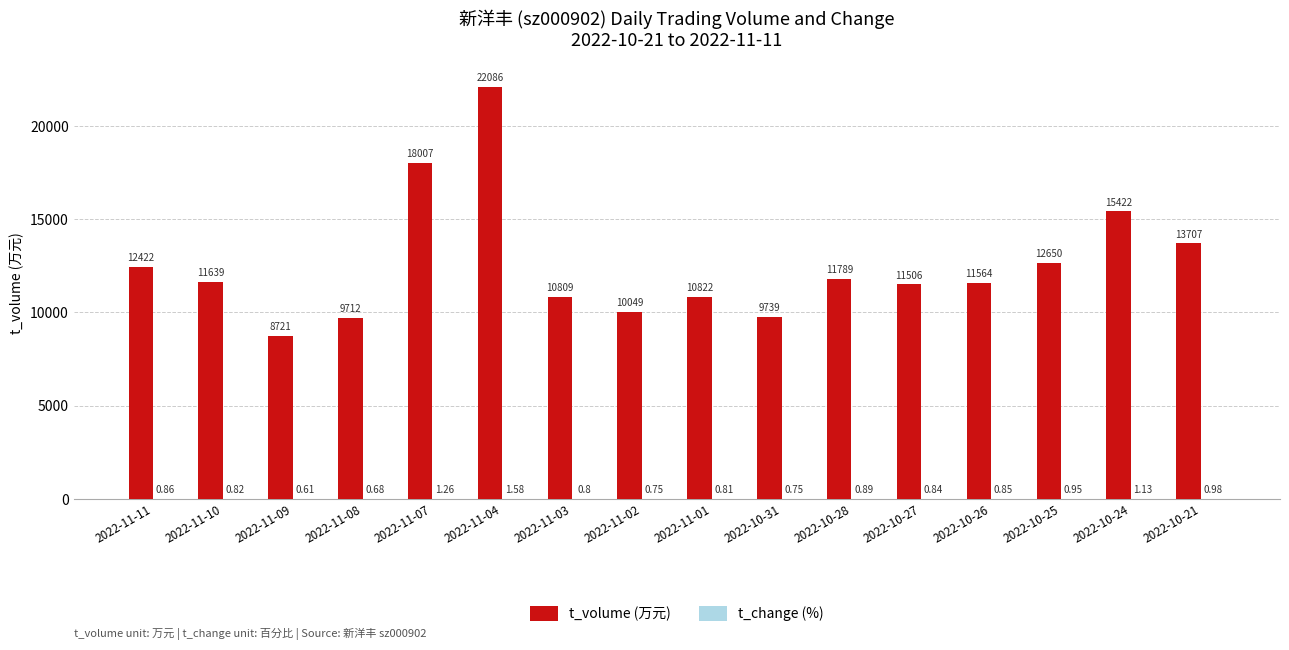

Which series has the largest total across all categories?

t_volume (万元)